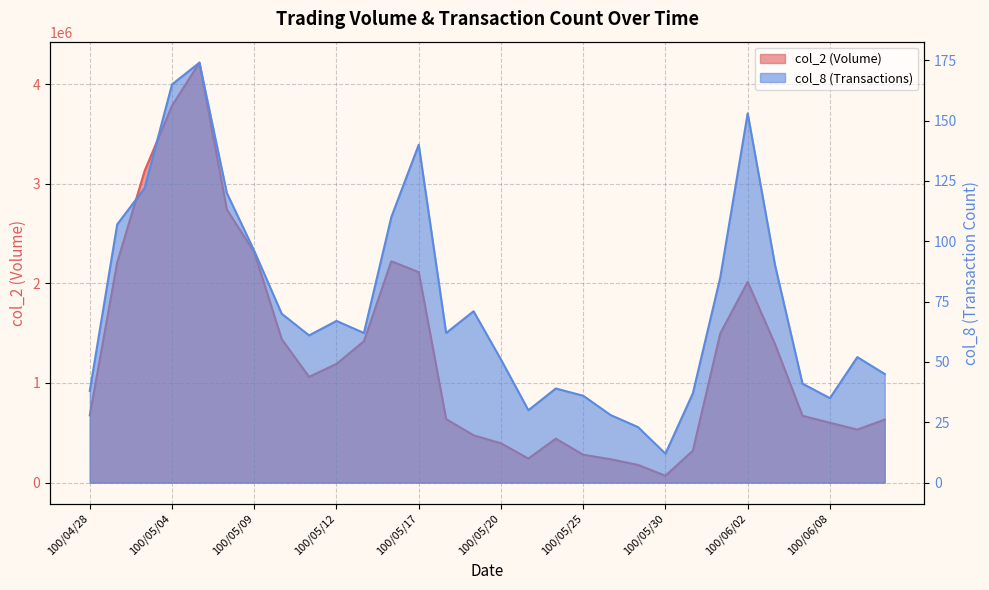

True or false: col_2 has a value of 441290 at 100/05/24.

True